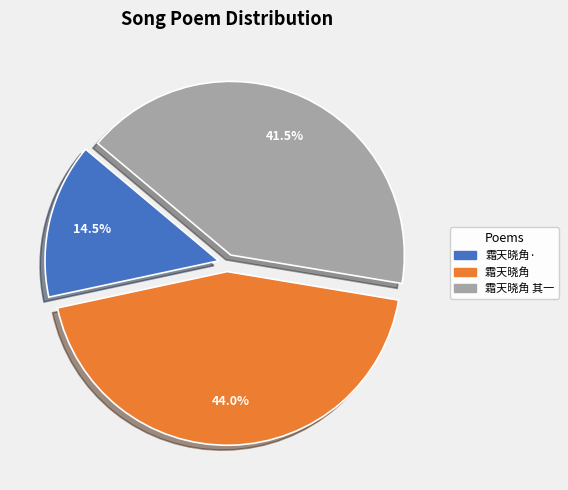

How many segments does this pie chart have?

3